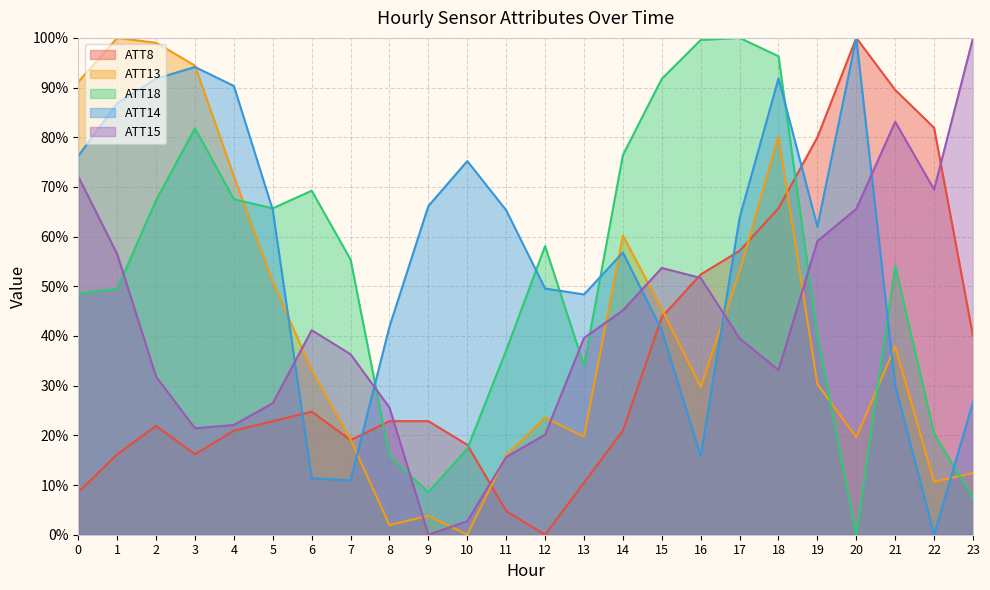

Where is the first local maximum for ATT8?

2